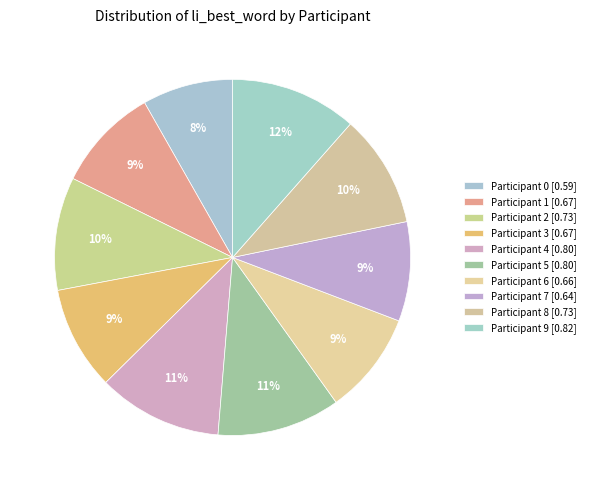

Count the number of slices in the pie.

10